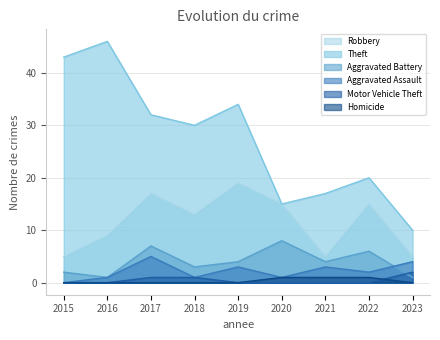

What value does the Aggravated Battery series have at 2015?

2